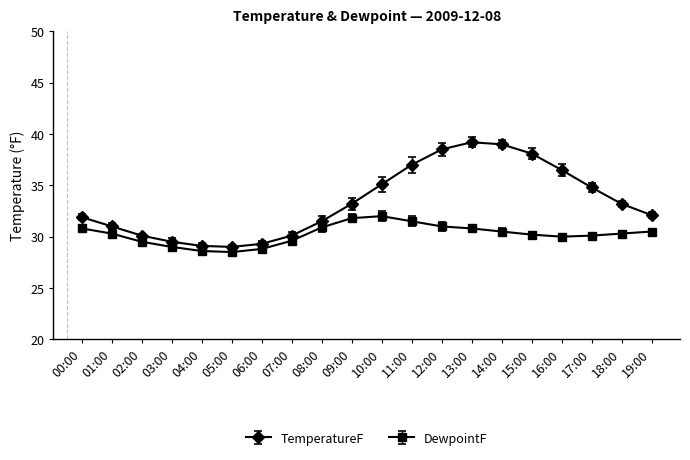

What is the total value across all series at 09:00?

65.0